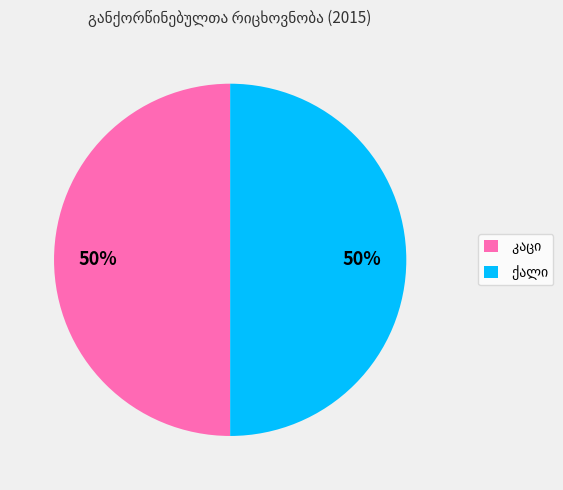

To the nearest percent, what is the average slice percentage?

50%